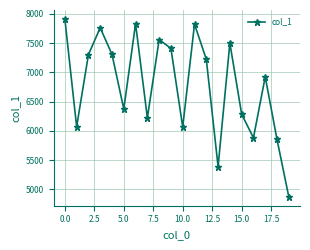

How many data points does each series have?

20